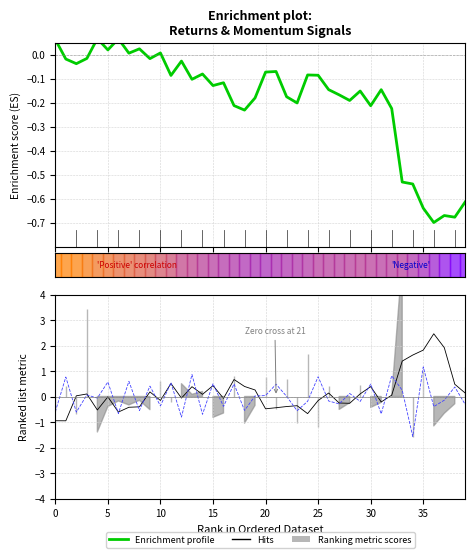

How many values in ReturnAcceleration (scaled) are below zero?

20